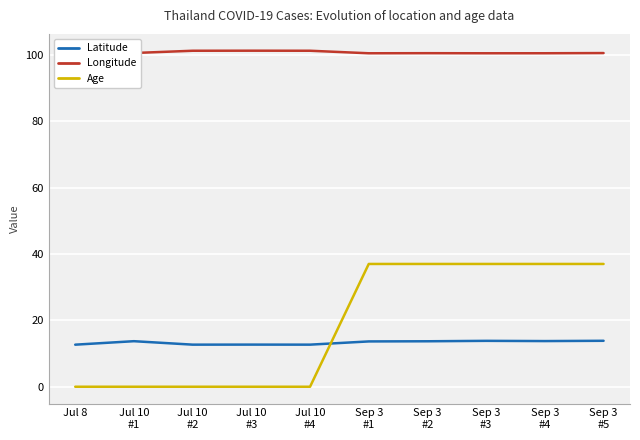

True or false: Age and Longitude intersect in this chart.

False